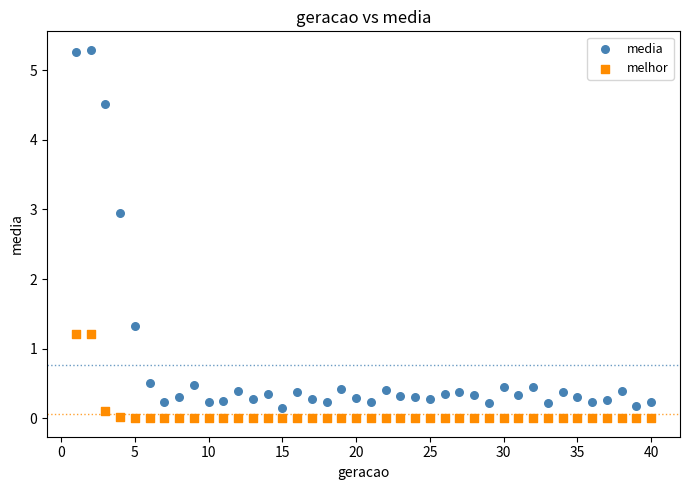

Which series has the largest Y range (max minus min)?

media